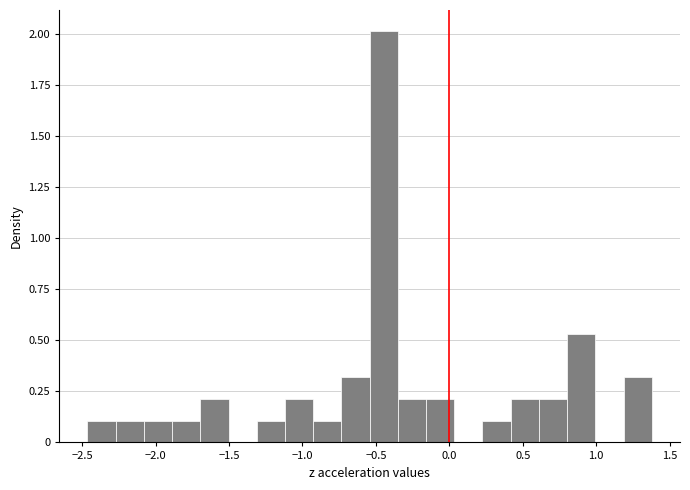

Read against the x-axis, roughly where is the centre of the tallest bar?

-0.45